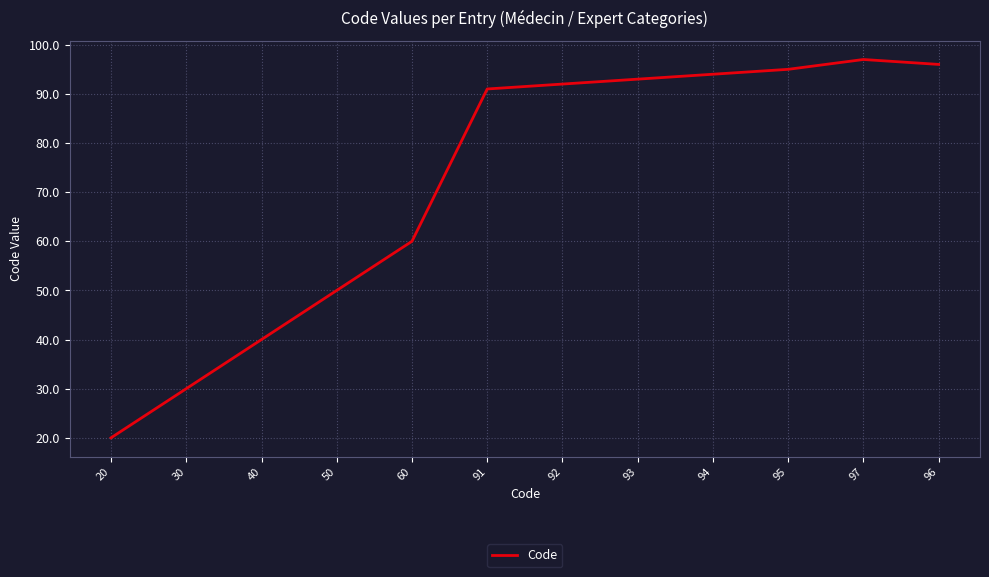

The chart shows a value of 91 at 91. True or false?

True